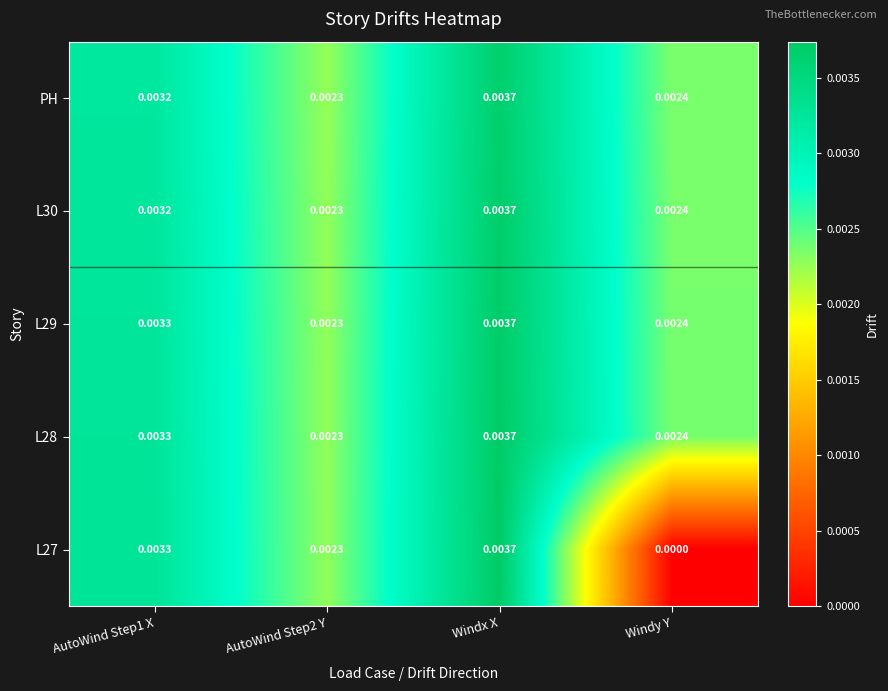

At which label is L27 closest to 0?

Windy Y